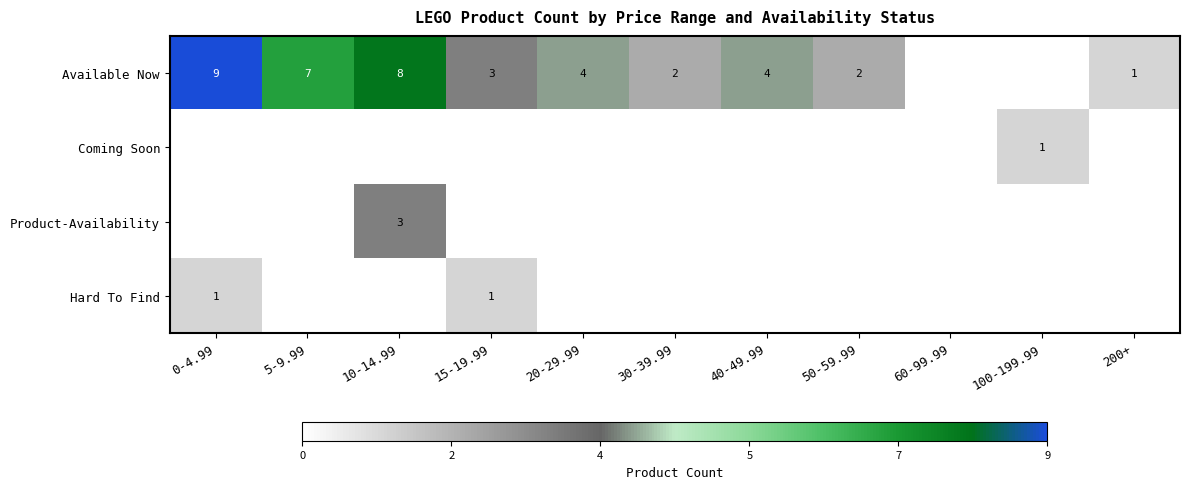

True or false: Available Now has a value of 8 at 10-14.99.

True